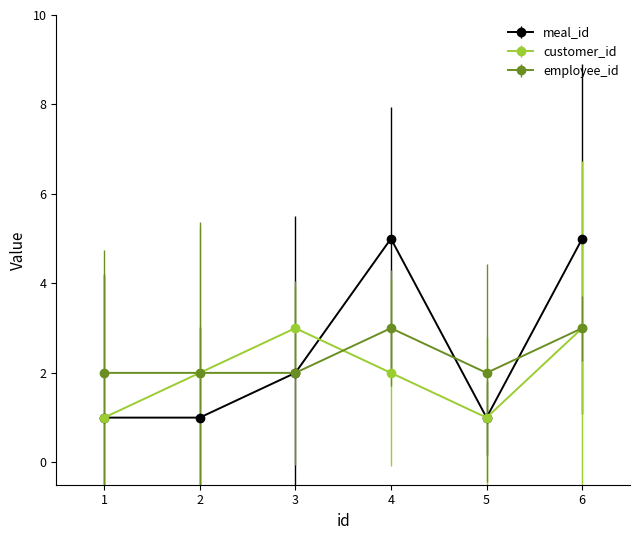

Reading left to right, extract all data points from this chart.

meal_id: 1=1	2=1	3=2	4=5	5=1	6=5
customer_id: 1=1	2=2	3=3	4=2	5=1	6=3
employee_id: 1=2	2=2	3=2	4=3	5=2	6=3